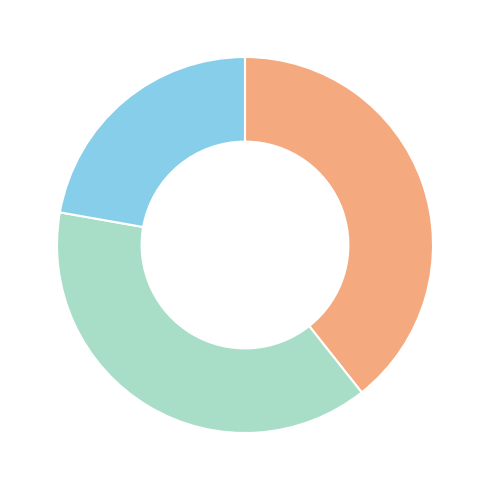

Is there a majority slice in this chart?

No